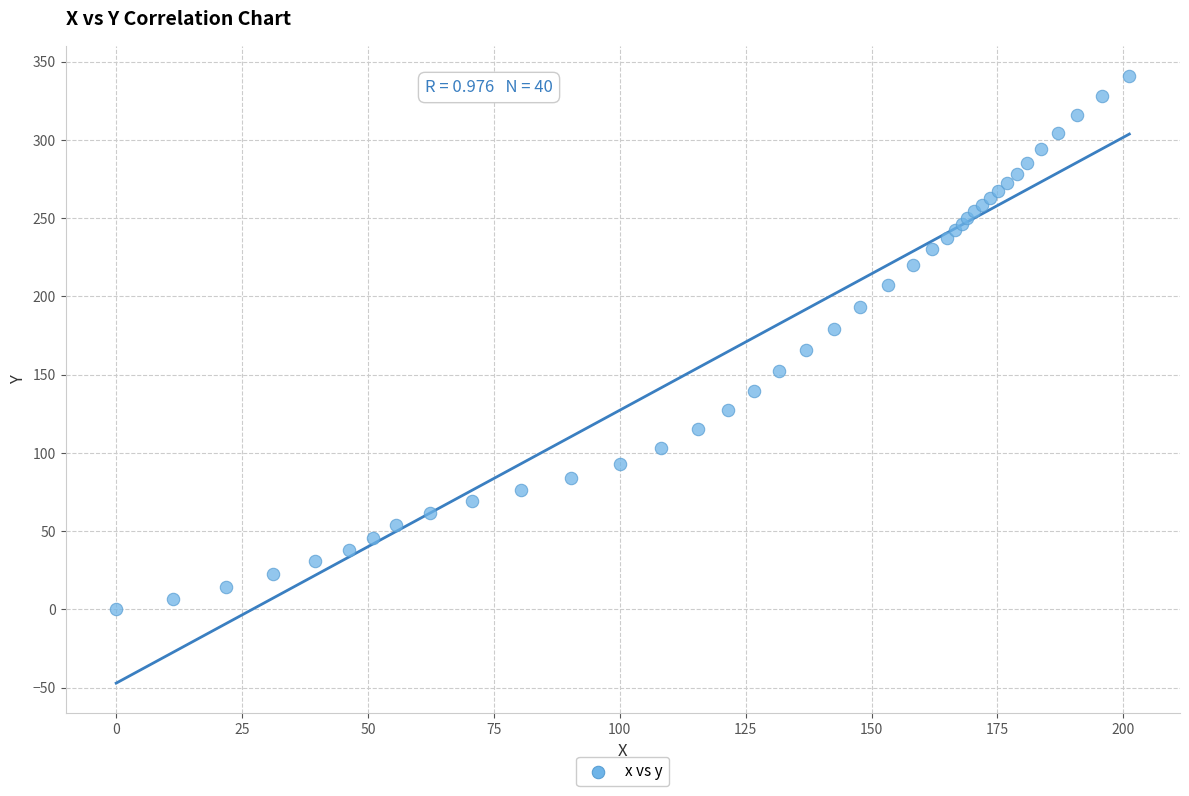

What Y value in the scatter plot is closest to 170?

165.5